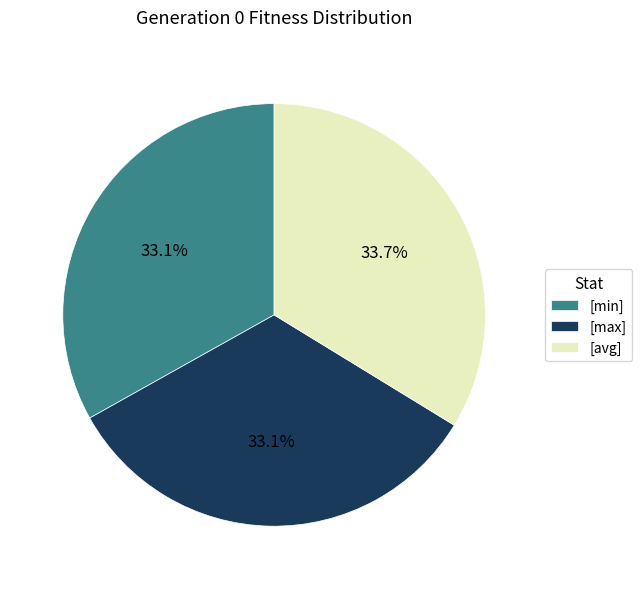

Which category has the biggest portion of the pie?

[avg]